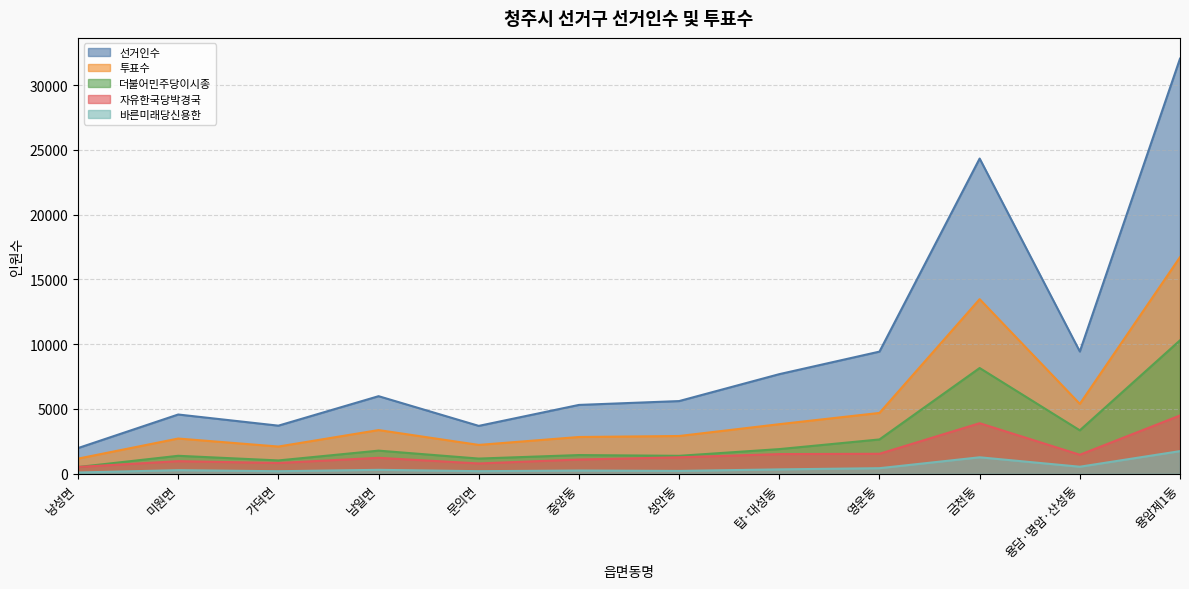

Reading left to right, extract all data points from this chart.

선거인수: 낭성면=1979	미원면=4570	가덕면=3709	남일면=5985	문의면=3692	중앙동=5310	성안동=5607	탑·대성동=7685	영운동=9425	금천동=24329	용담·명암·산성동=9432	용암제1동=32041
투표수: 낭성면=1164	미원면=2715	가덕면=2097	남일면=3369	문의면=2223	중앙동=2834	성안동=2910	탑·대성동=3823	영운동=4692	금천동=13474	용담·명암·산성동=5390	용암제1동=16717
더불어민주당이시종: 낭성면=516	미원면=1383	가덕면=1025	남일면=1781	문의면=1169	중앙동=1439	성안동=1381	탑·대성동=1899	영운동=2645	금천동=8159	용담·명암·산성동=3348	용암제1동=10296
자유한국당박경국: 낭성면=521	미원면=968	가덕면=827	남일면=1227	문의면=791	중앙동=1095	성안동=1266	탑·대성동=1514	영운동=1538	금천동=3899	용담·명암·산성동=1463	용암제1동=4494
바른미래당신용한: 낭성면=93	미원면=273	가덕면=192	남일면=299	문의면=195	중앙동=245	성안동=216	탑·대성동=334	영운동=426	금천동=1267	용담·명암·산성동=539	용암제1동=1743